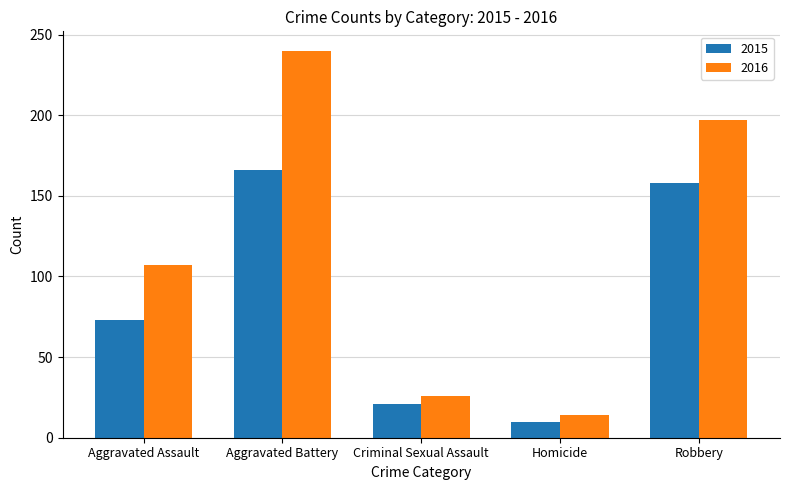

What is the difference between the maximum and minimum values in the 2015 series?

156